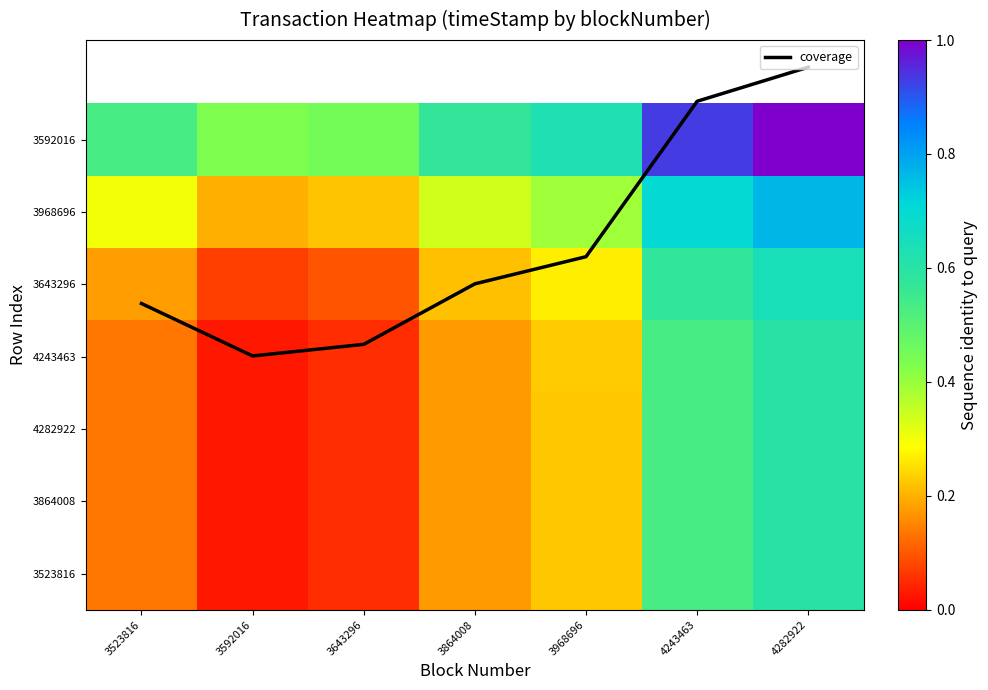

Between 3523816 and 3968696, which is larger?

3968696